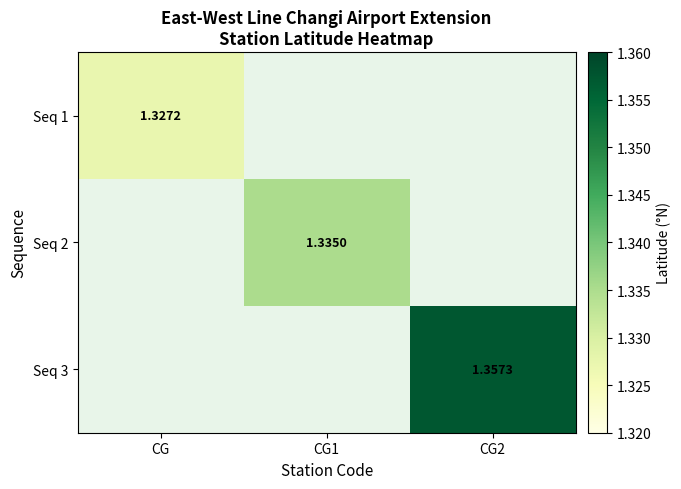

Which category has the lowest value in the Seq 3 series?

CG